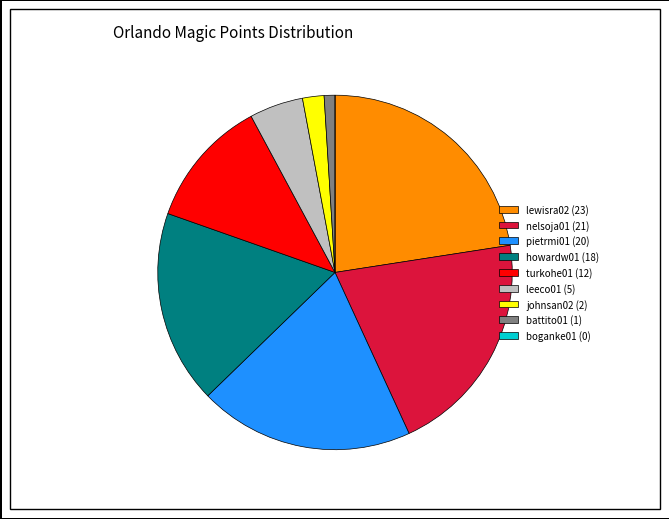

Is there any slice that represents more than half of the pie?

No